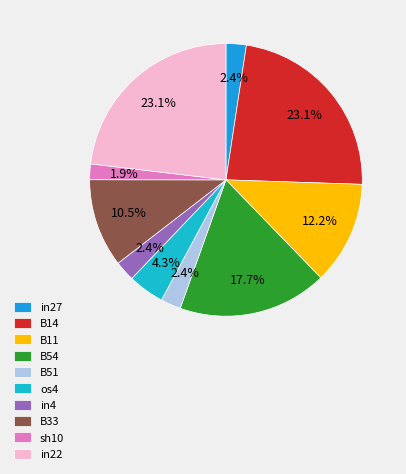

Combined, do B33 and in4 account for over 50%?

No